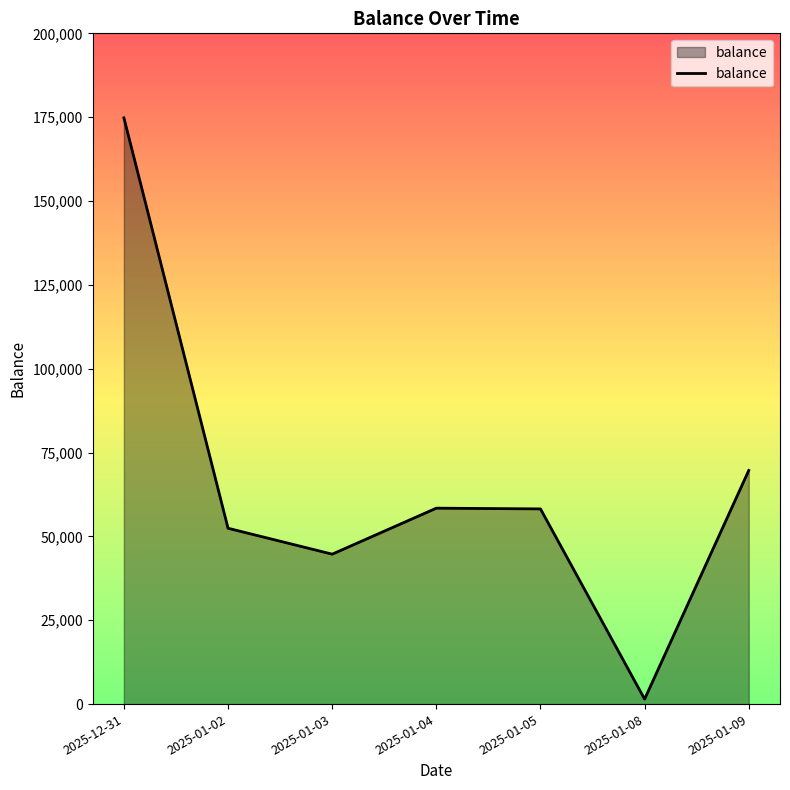

The value at 2025-01-04 is 58417.9. True or false?

True